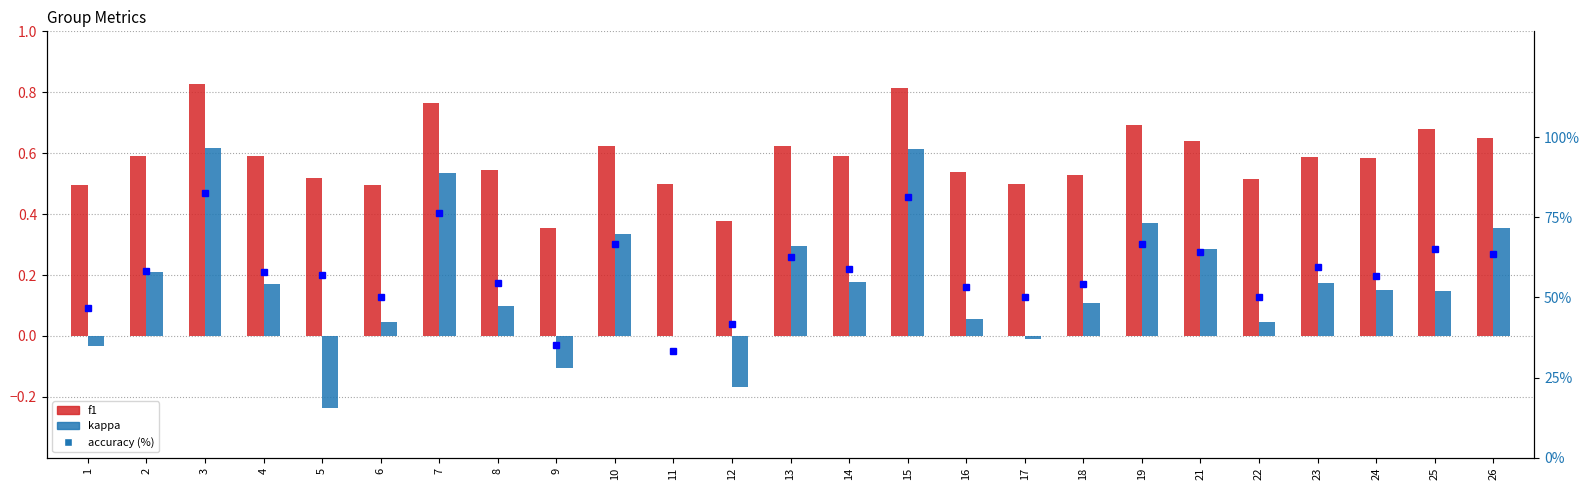

What is the difference between the maximum and minimum values in the f1 series?

0.5